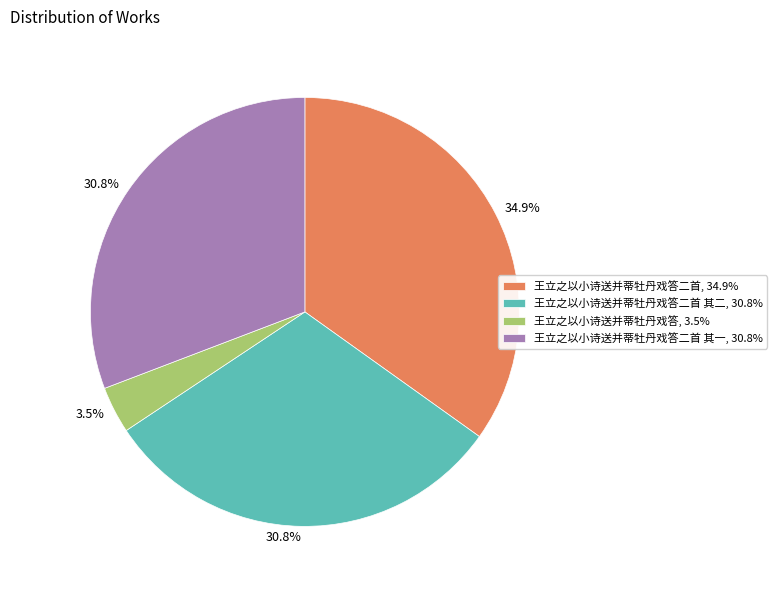

Does 王立之以小诗送并蒂牡丹戏答, 3.5% represent more than half of the total?

No